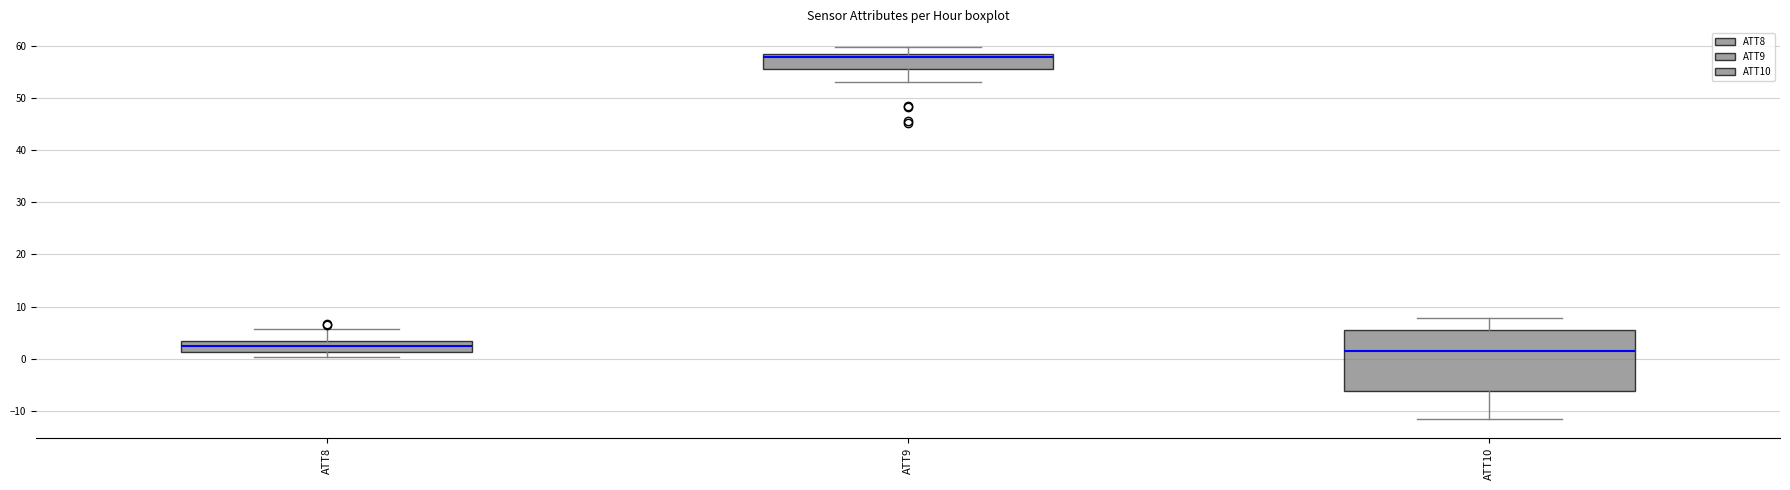

Where is the upper edge of the box for ATT10 on the y-axis? The values are not printed on the chart, so give them approximately, as read against the axis.

5